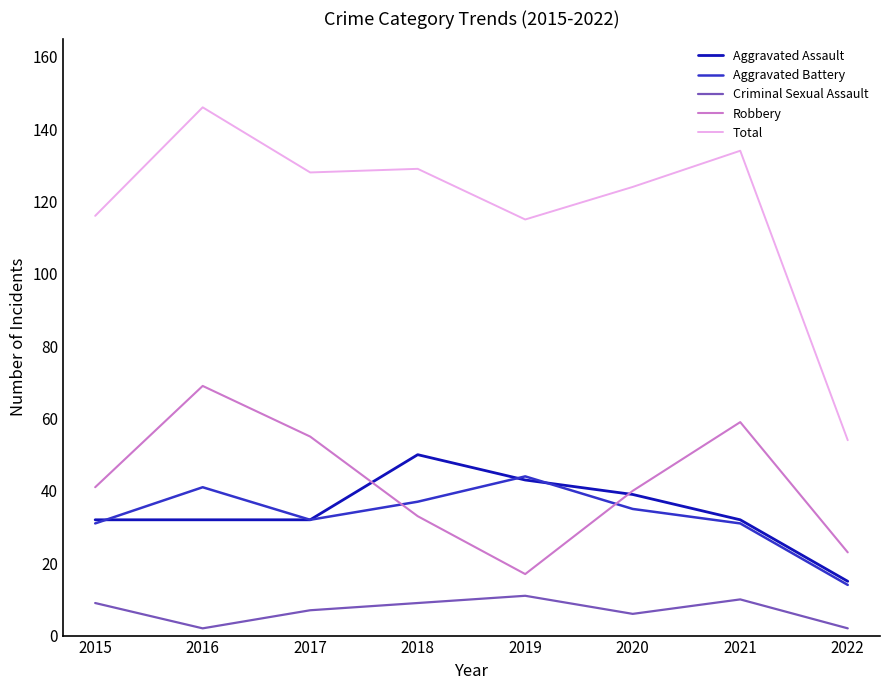

What are all the series names shown in the legend?

Aggravated Assault, Aggravated Battery, Criminal Sexual Assault, Robbery, Total